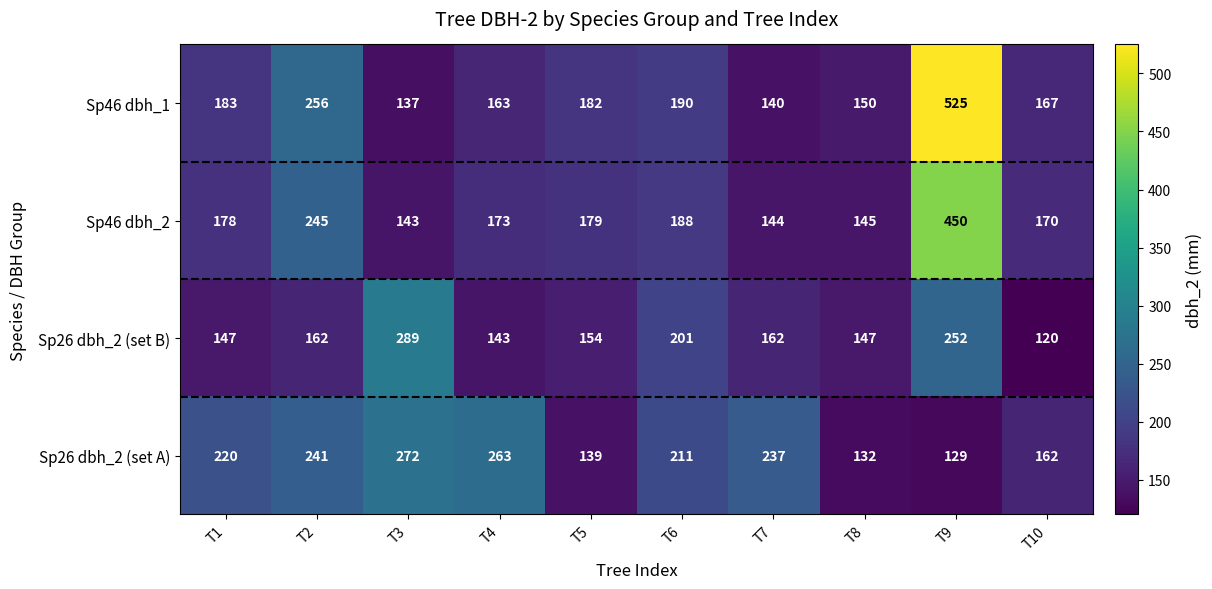

At which label does Sp46 dbh_1 first exceed 182?

T1